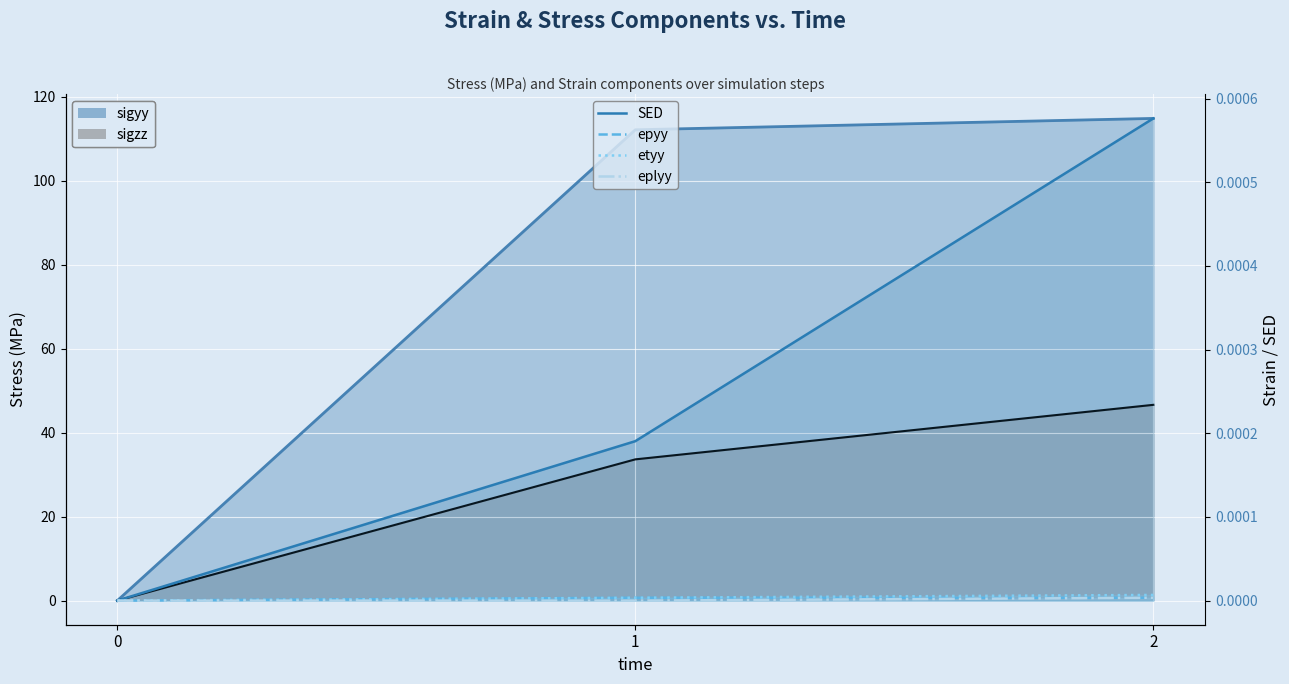

Which category has the highest value in the eplyy series?

2